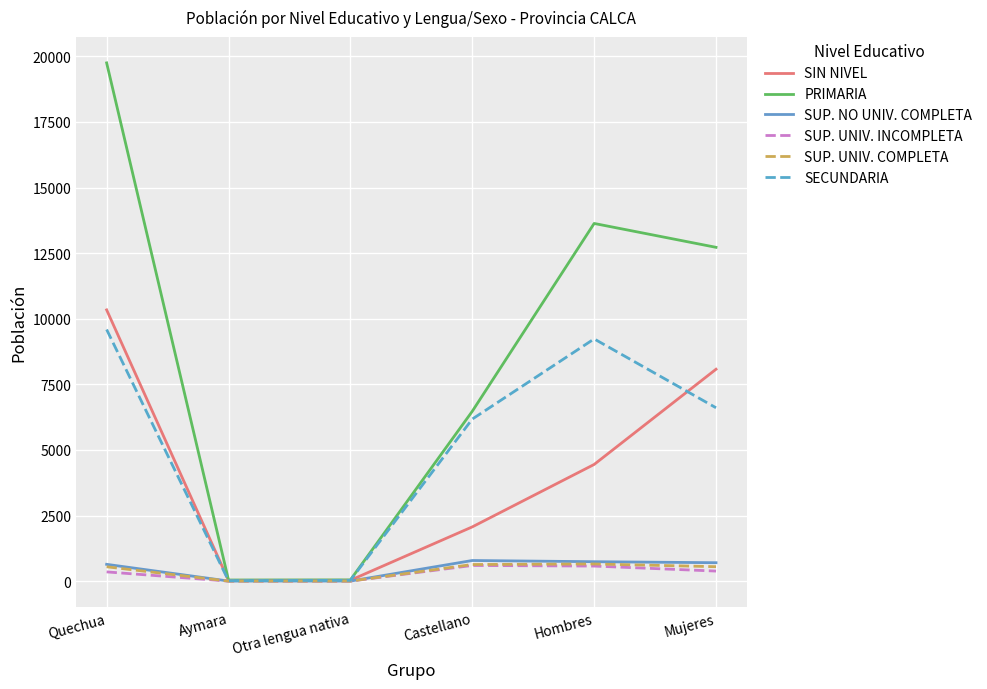

Which series has the widest spread of values?

PRIMARIA